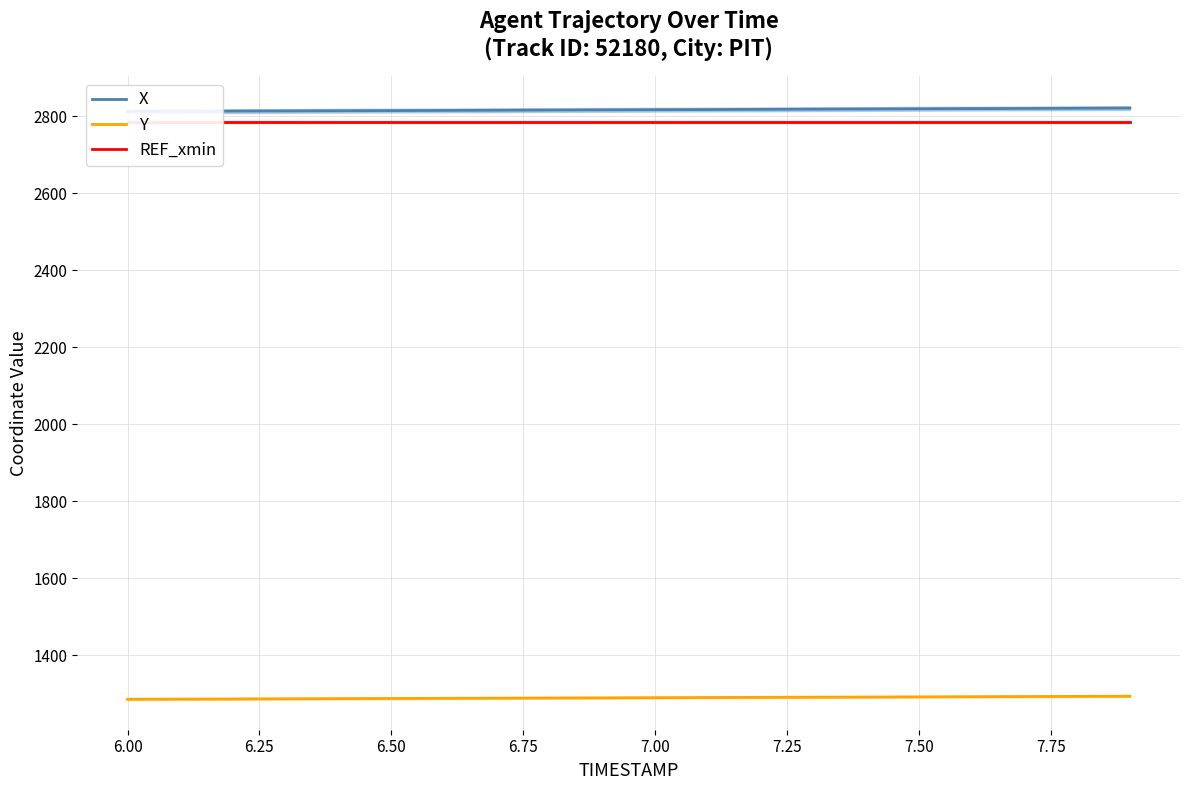

How many values in the Y series are below 1290?

10